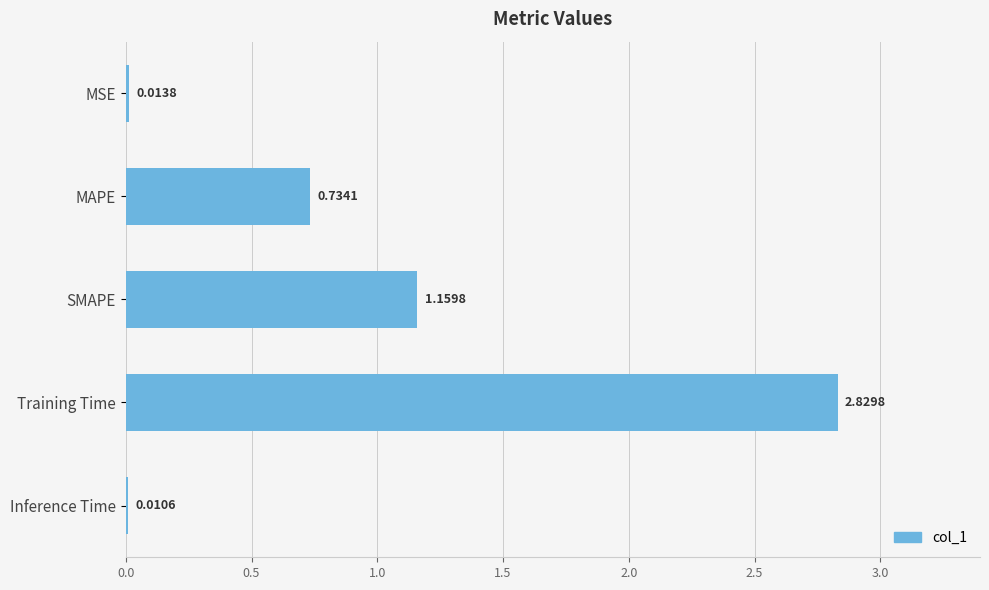

At which label is the value closest to 1?

SMAPE